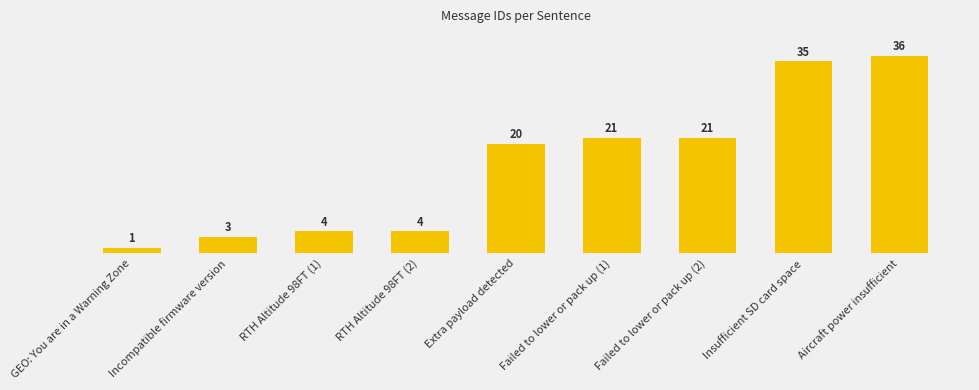

Approximately how many times larger is the value at RTH Altitude 98FT (2) compared to Aircraft power insufficient?

0.1